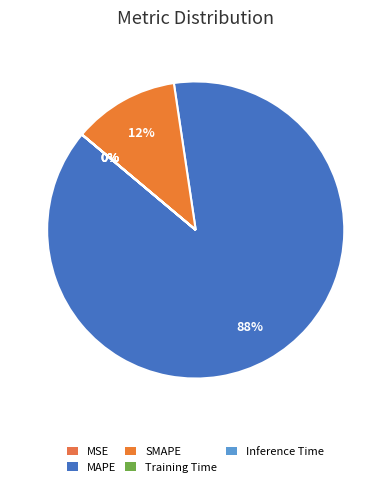

How many segments does this pie chart have?

5